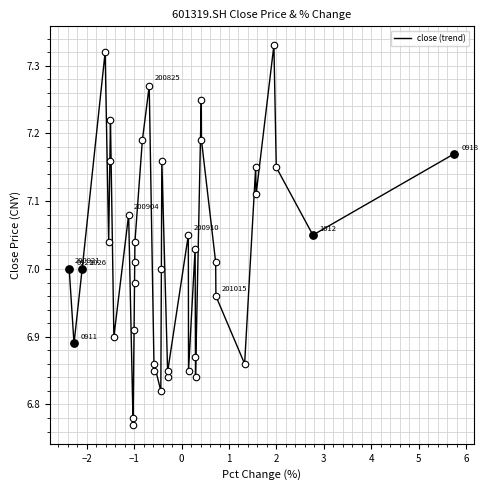

What is the difference between the maximum and minimum values?

0.6